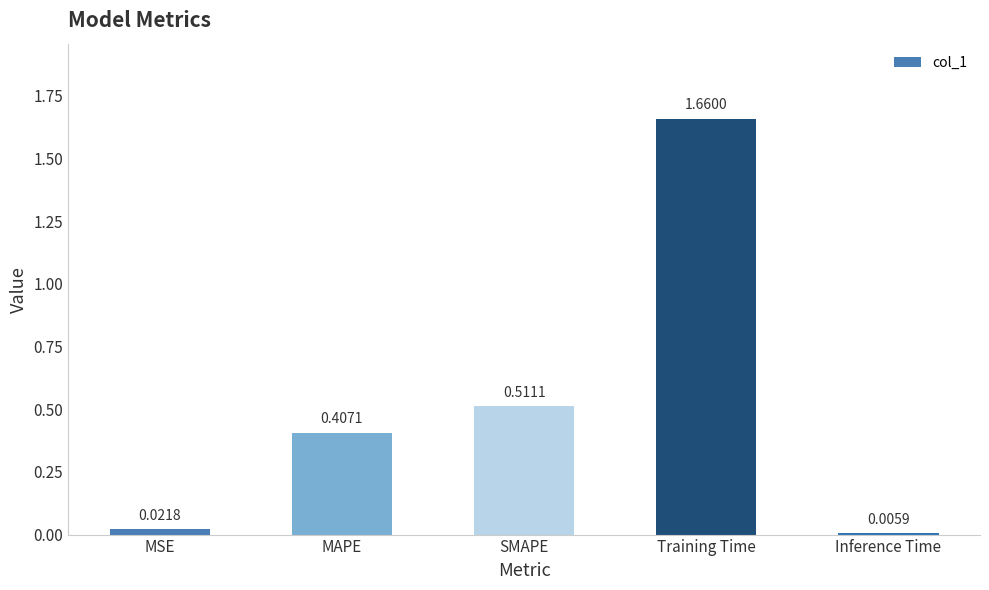

Count the number of categories in the chart.

5